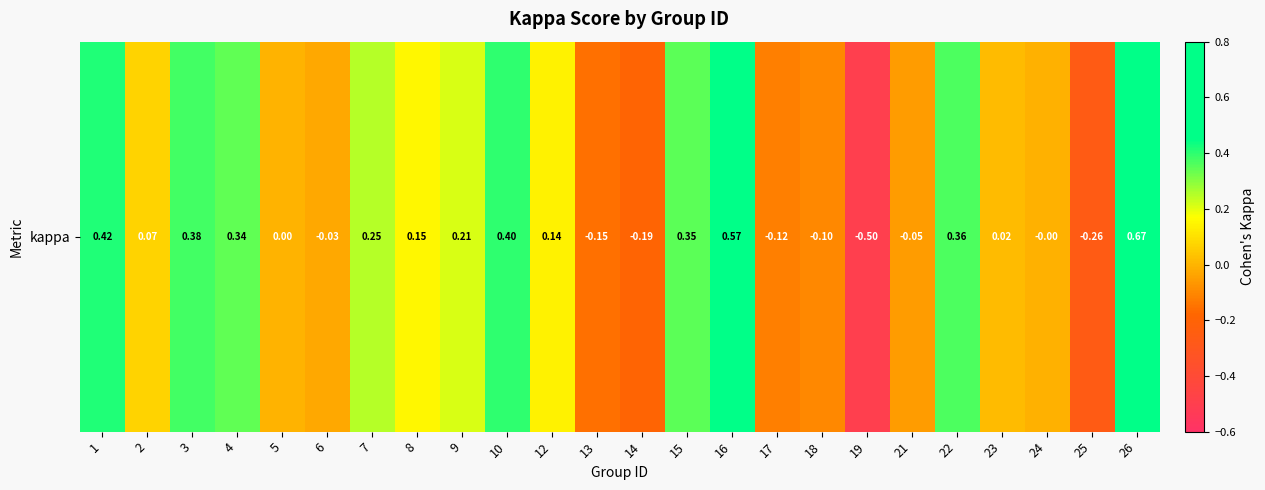

What is the difference between the values at 22 and 12?

0.2